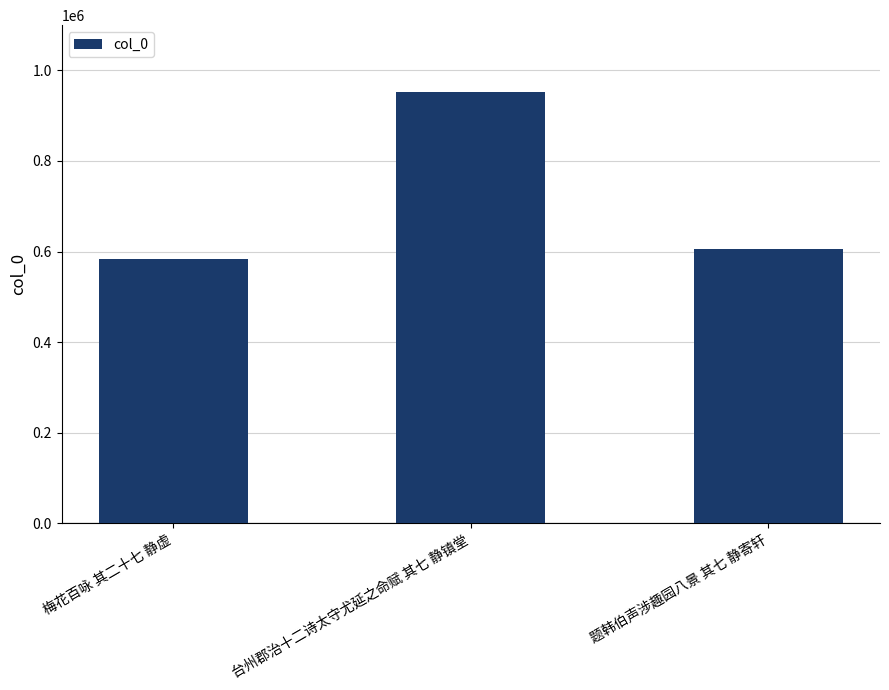

What is the minimum value shown in the chart?

582587